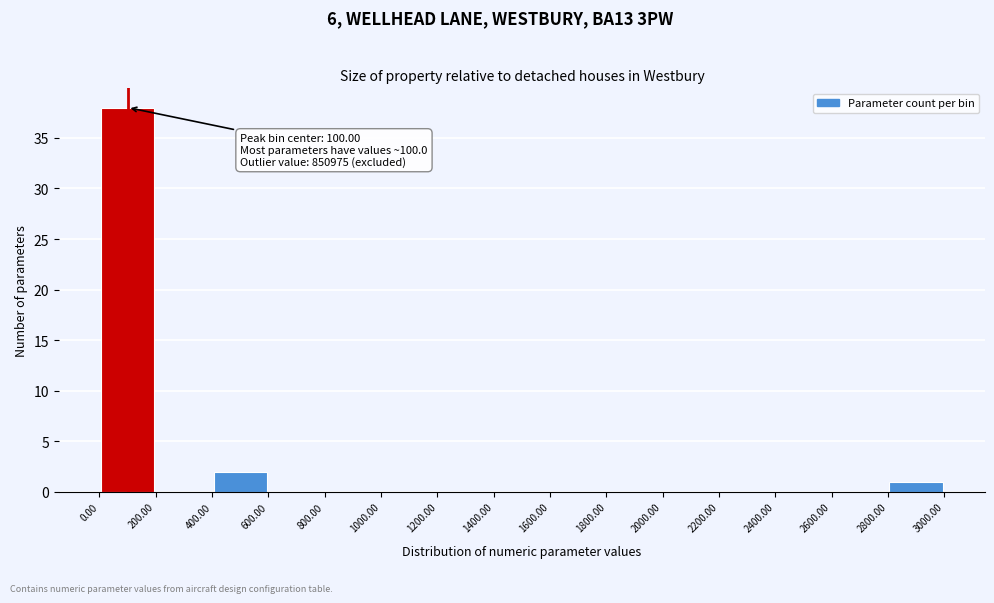

Which range on the x-axis has the tallest bar?

0.00 to 200.00